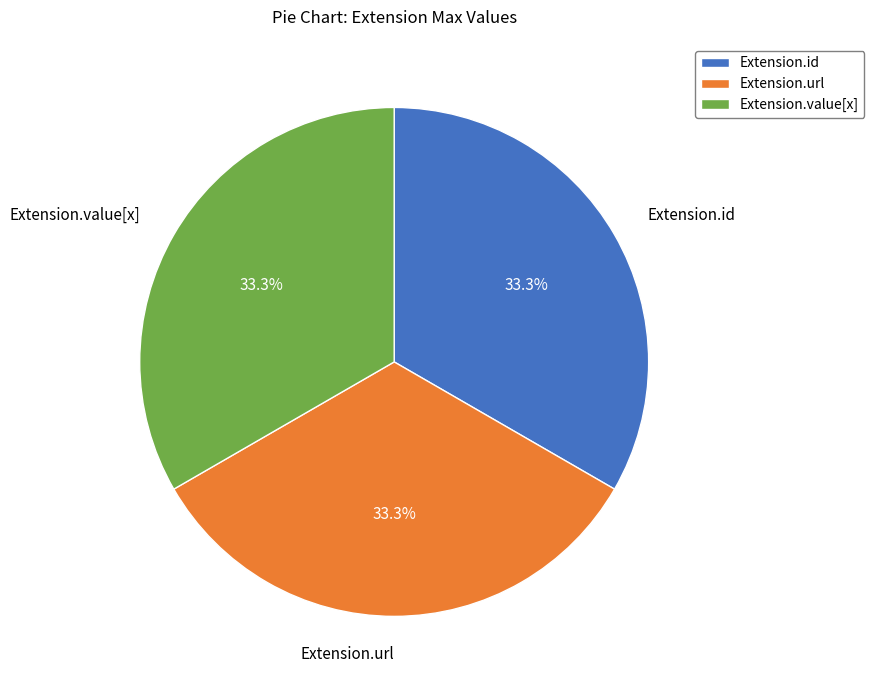

Does Extension.value[x] account for over 50% of the chart?

No